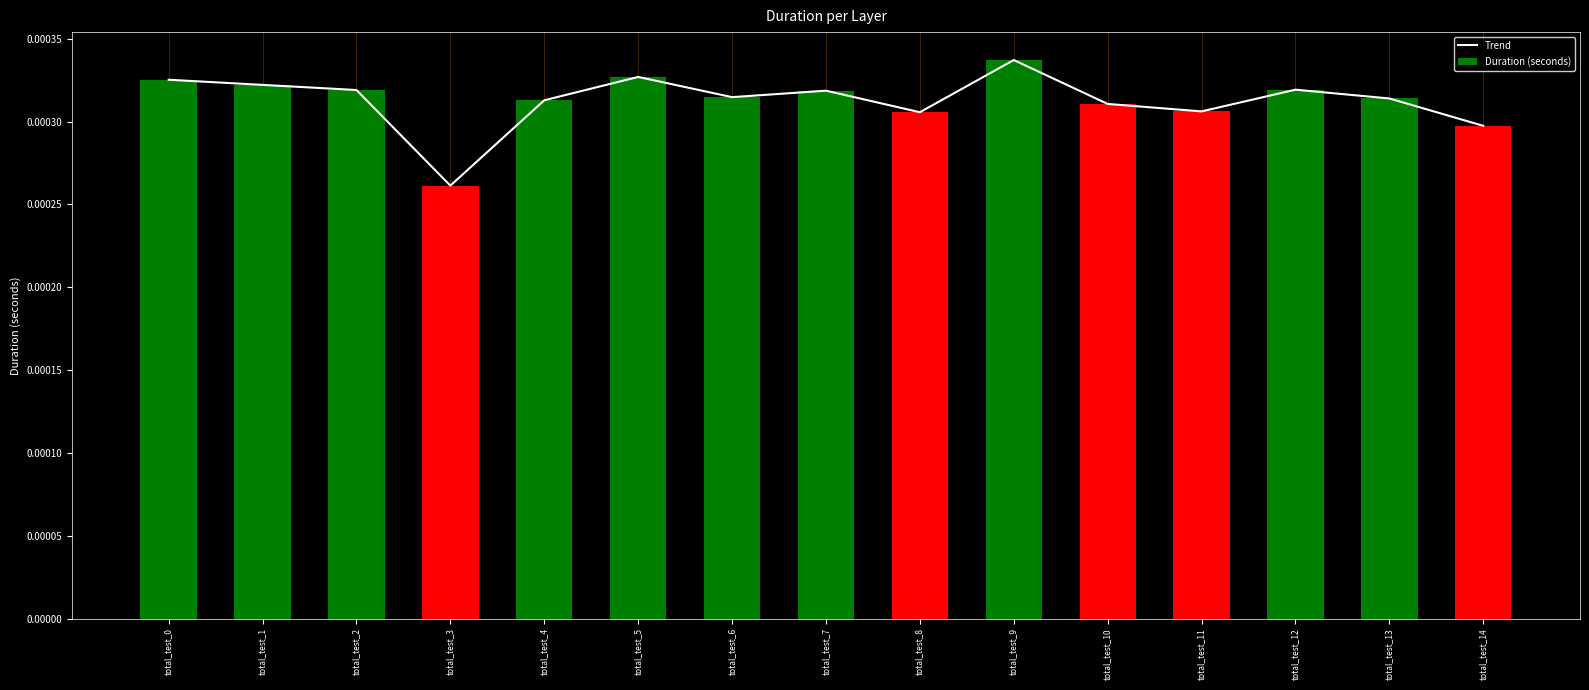

Are the bars grouped side by side (vs. stacked)?

Yes